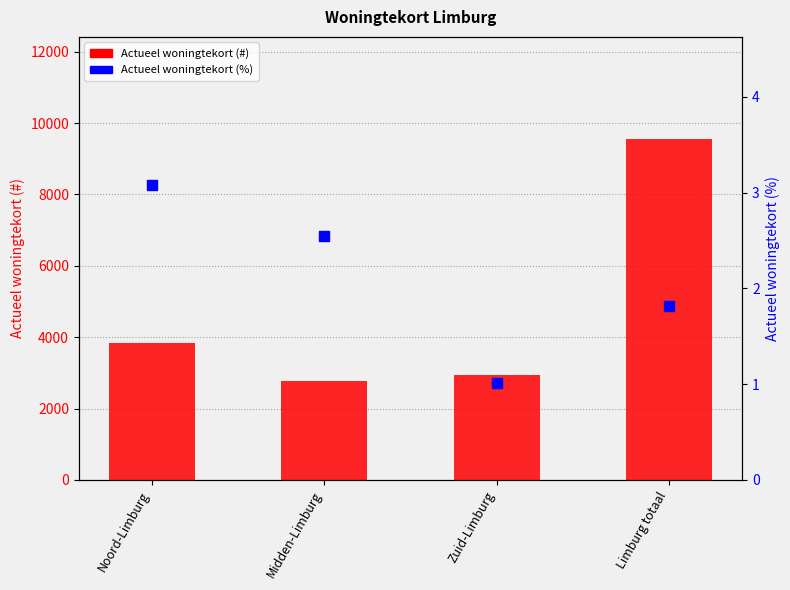

At how many categories does at least one series exceed 4223?

1